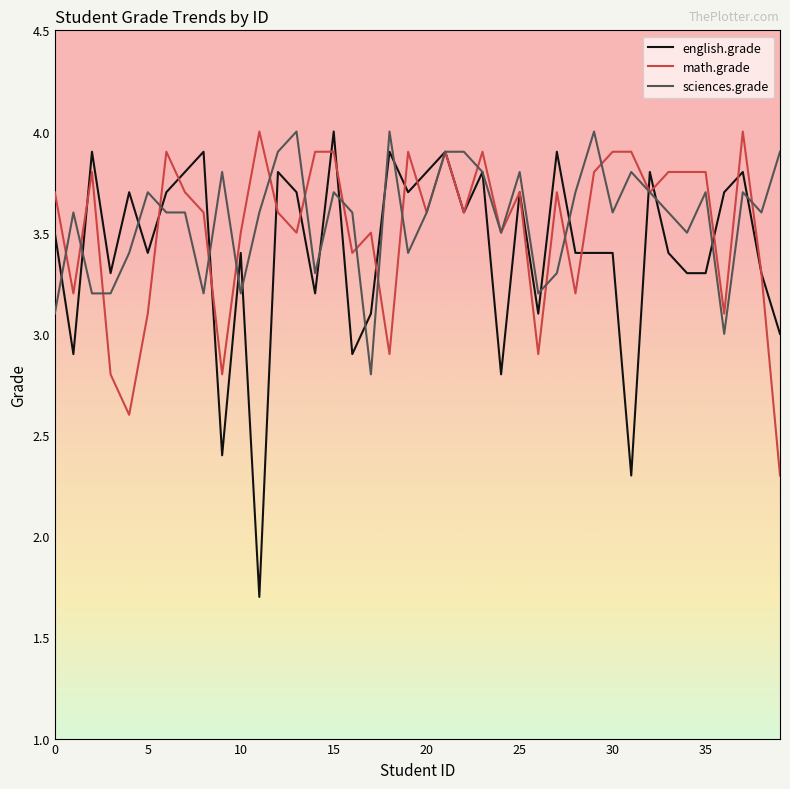

What is the sum of all sciences.grade values?

142.7